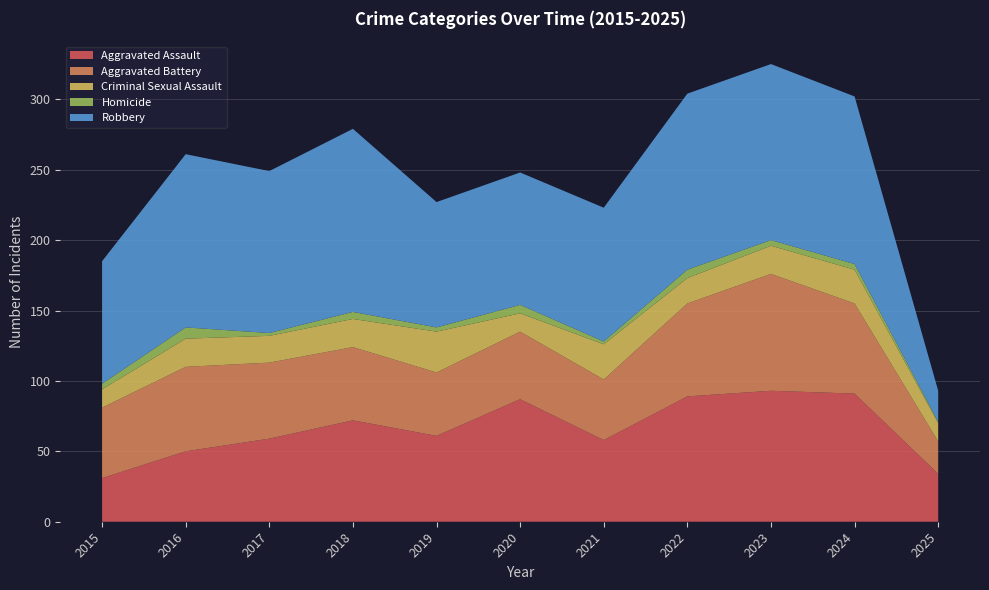

Reading left to right, list all the values displayed in this chart.

Aggravated Assault: 2015=31	2016=50	2017=59	2018=72	2019=61	2020=87	2021=58	2022=89	2023=93	2024=91	2025=34
Aggravated Battery: 2015=50	2016=60	2017=54	2018=52	2019=45	2020=48	2021=43	2022=66	2023=83	2024=64	2025=23
Criminal Sexual Assault: 2015=13	2016=20	2017=19	2018=20	2019=29	2020=13	2021=25	2022=18	2023=20	2024=24	2025=13
Homicide: 2015=4	2016=8	2017=2	2018=5	2019=3	2020=6	2021=2	2022=6	2023=4	2024=4	2025=1
Robbery: 2015=87	2016=123	2017=115	2018=130	2019=89	2020=94	2021=95	2022=125	2023=125	2024=119	2025=22